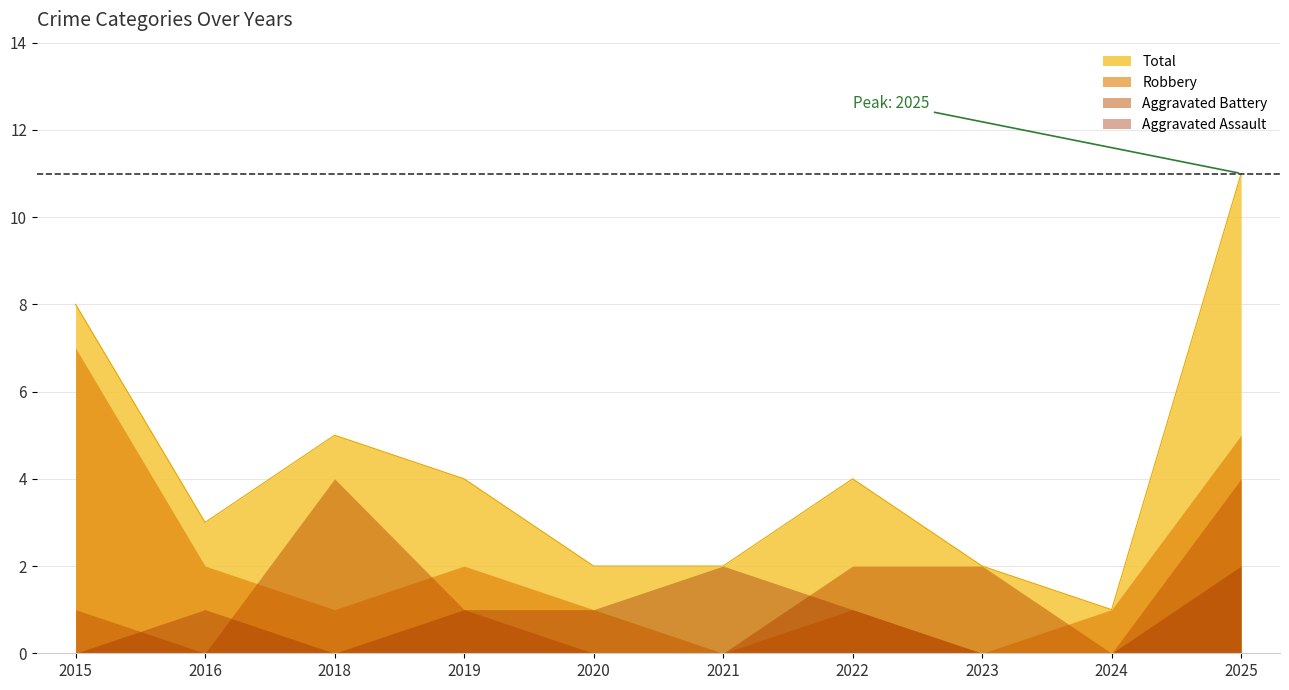

What is the total value across all series at 2016?

6